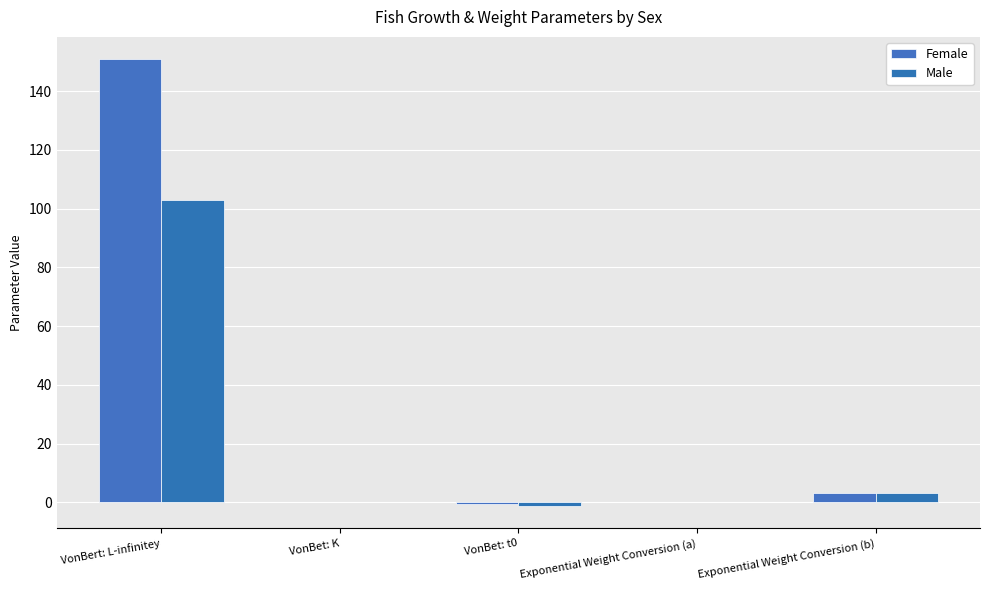

What is the average value of the Female series?

30.7